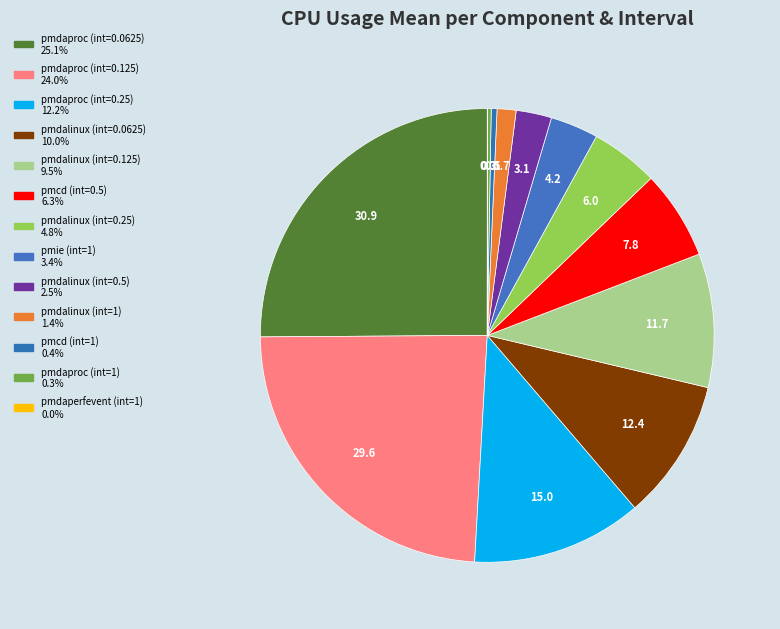

Which category has the biggest portion of the pie?

pmdaproc(0.0625)